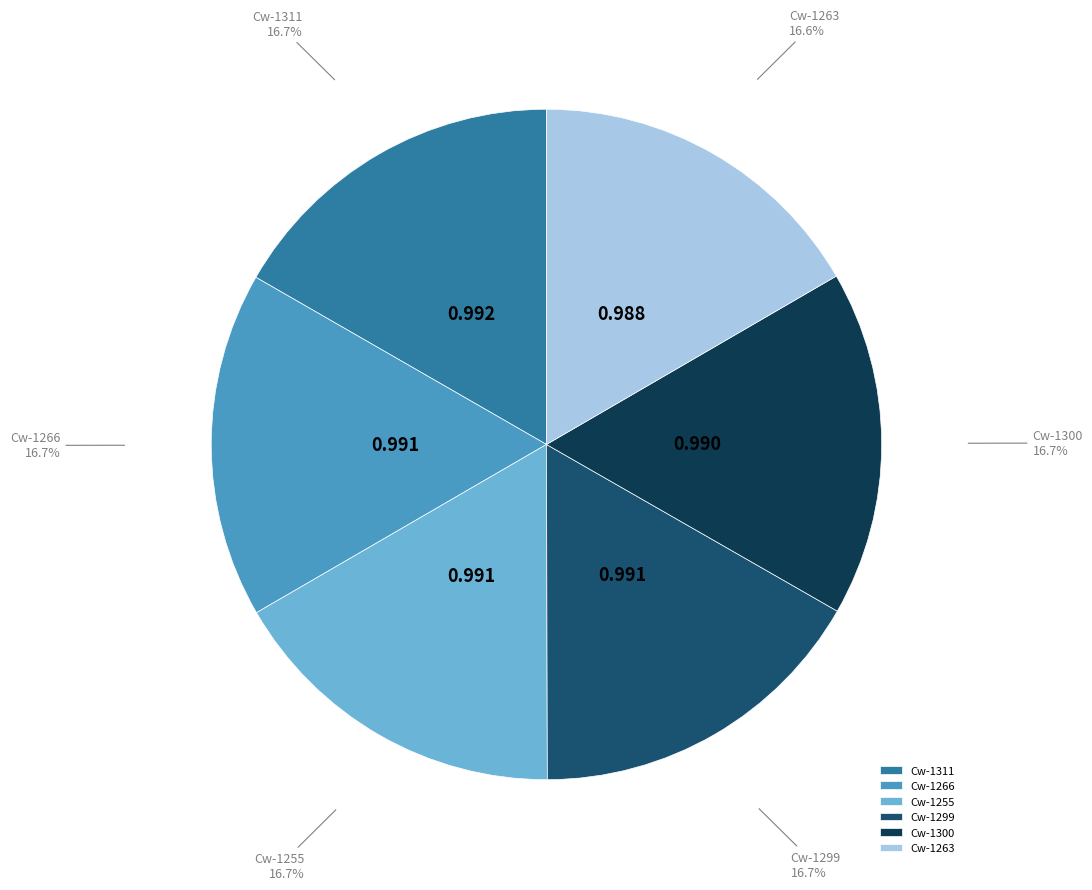

How many segments does this pie chart have?

6